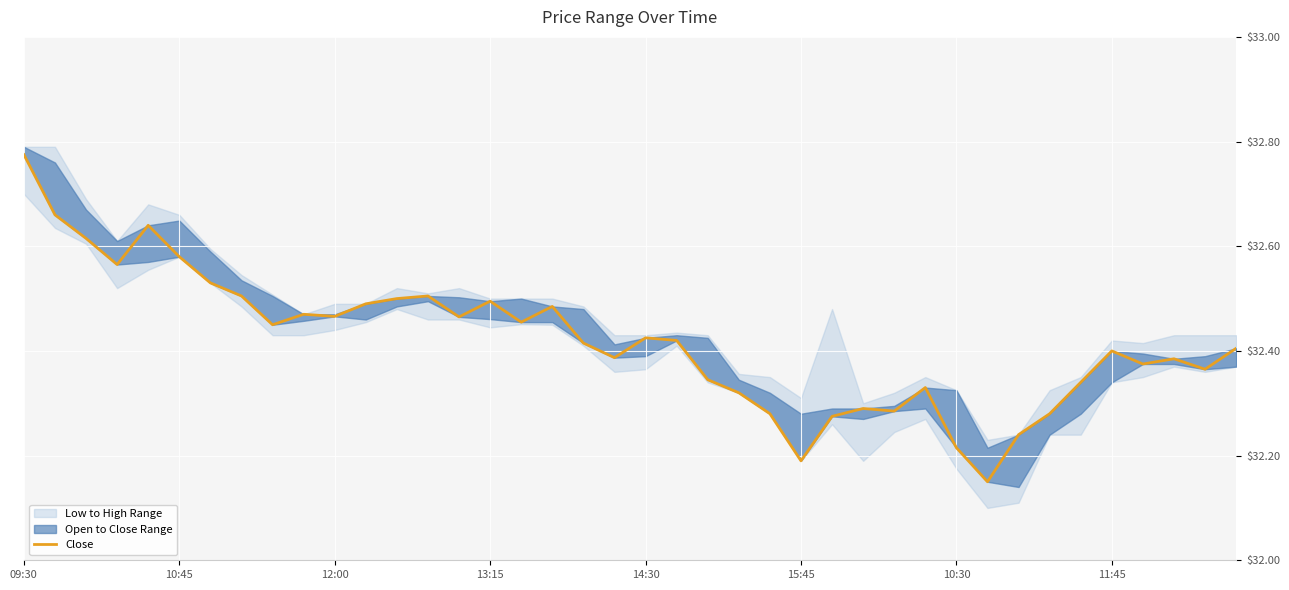

Which has a higher value, 12:00 or 23?

12:00